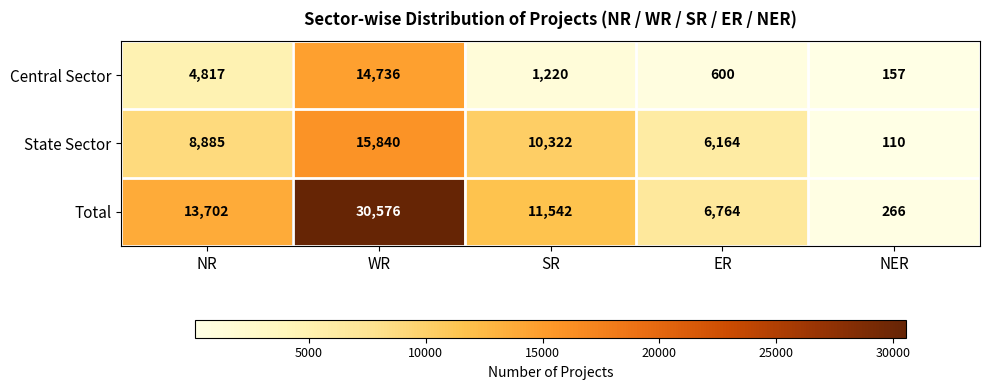

Reading left to right, extract all data points from this chart.

Central Sector: NR=4817	WR=14736	SR=1220	ER=600	NER=157
State Sector: NR=8885	WR=15840	SR=10322	ER=6164	NER=110
Total: NR=13702	WR=30576	SR=11542	ER=6764	NER=266